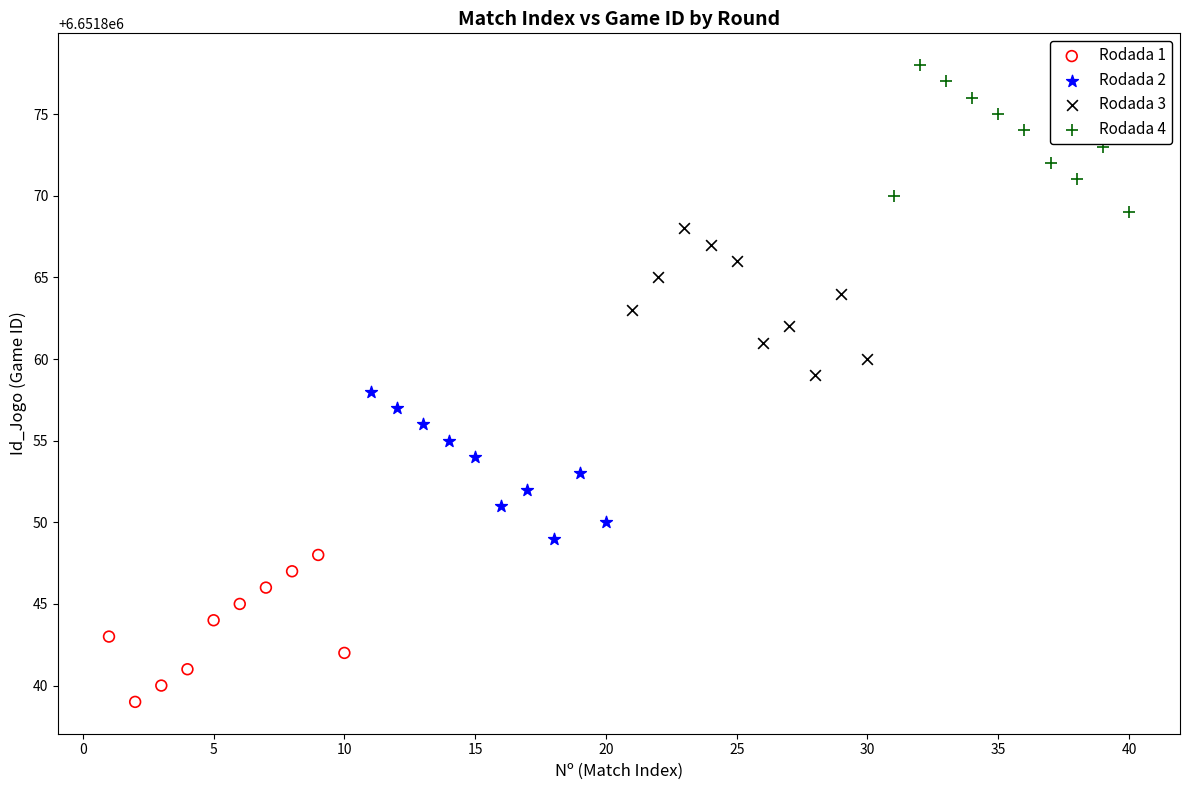

Which series contains the highest Y value?

Rodada 4